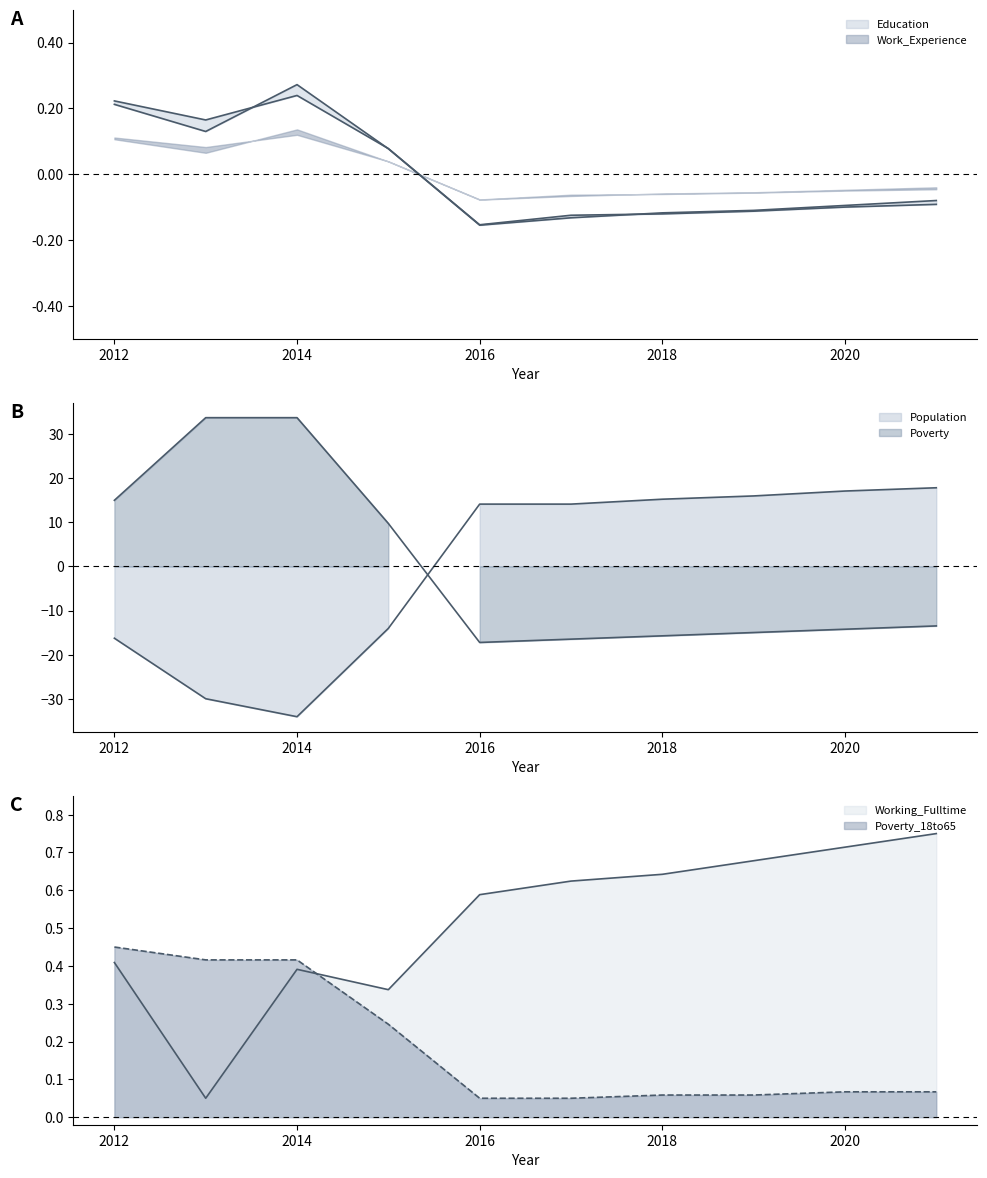

In Population, how many points are lower than both neighbors (excluding endpoints)?

1